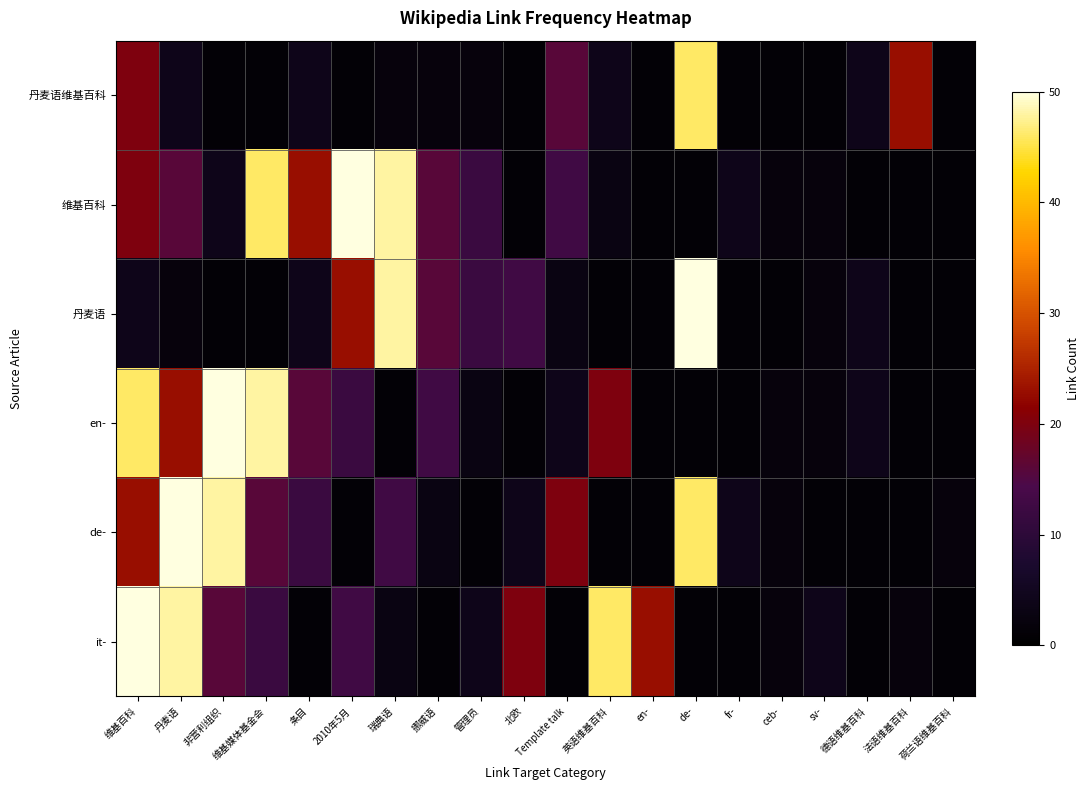

Reading left to right, list all the values displayed in this chart.

丹麦语维基百科: 维基百科=20	丹麦语=4	非营利组织=1	维基媒体基金会=1	条目=4	2010年5月=1	瑞典语=2	挪威语=2	管理员=2	北欧=1	Template talk=16	英语维基百科=4	en-=1	de-=46	fr-=1	ceb-=1	sv-=1	德语维基百科=4	法语维基百科=23	荷兰语维基百科=1
维基百科: 维基百科=20	丹麦语=16	非营利组织=4	维基媒体基金会=46	条目=23	2010年5月=50	瑞典语=48	挪威语=16	管理员=12	北欧=1	Template talk=13	英语维基百科=3	en-=1	de-=1	fr-=4	ceb-=2	sv-=2	德语维基百科=1	法语维基百科=1	荷兰语维基百科=1
丹麦语: 维基百科=4	丹麦语=2	非营利组织=1	维基媒体基金会=1	条目=4	2010年5月=23	瑞典语=48	挪威语=16	管理员=12	北欧=13	Template talk=3	英语维基百科=1	en-=1	de-=50	fr-=1	ceb-=1	sv-=2	德语维基百科=4	法语维基百科=1	荷兰语维基百科=1
en-: 维基百科=46	丹麦语=23	非营利组织=50	维基媒体基金会=48	条目=16	2010年5月=12	瑞典语=1	挪威语=13	管理员=3	北欧=1	Template talk=4	英语维基百科=20	en-=1	de-=1	fr-=1	ceb-=2	sv-=2	德语维基百科=4	法语维基百科=1	荷兰语维基百科=1
de-: 维基百科=23	丹麦语=50	非营利组织=48	维基媒体基金会=16	条目=12	2010年5月=1	瑞典语=13	挪威语=3	管理员=1	北欧=4	Template talk=20	英语维基百科=1	en-=1	de-=46	fr-=4	ceb-=2	sv-=1	德语维基百科=1	法语维基百科=1	荷兰语维基百科=2
it-: 维基百科=50	丹麦语=48	非营利组织=16	维基媒体基金会=12	条目=1	2010年5月=13	瑞典语=3	挪威语=1	管理员=4	北欧=20	Template talk=1	英语维基百科=46	en-=23	de-=1	fr-=1	ceb-=2	sv-=4	德语维基百科=1	法语维基百科=2	荷兰语维基百科=1